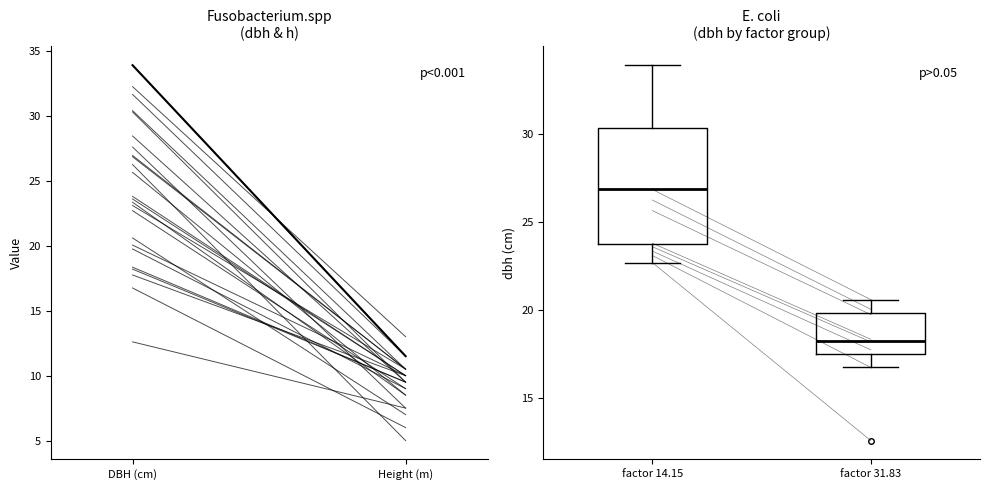

Comparing the boxes themselves (not the whiskers), which one is the tallest?

factor 14.15